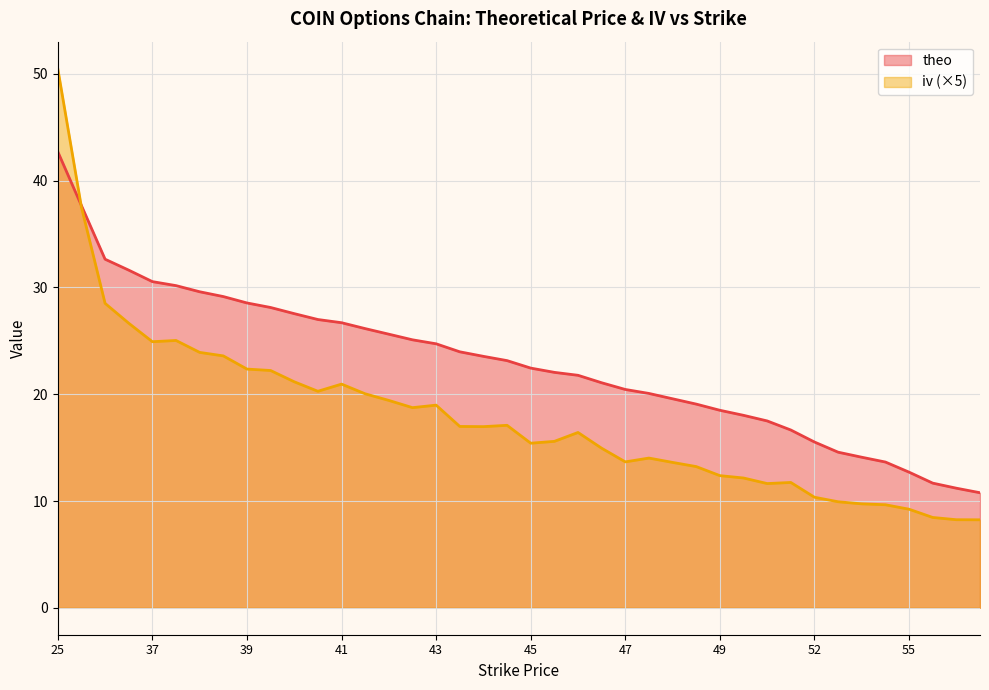

Where does the iv series first go above 16?

25